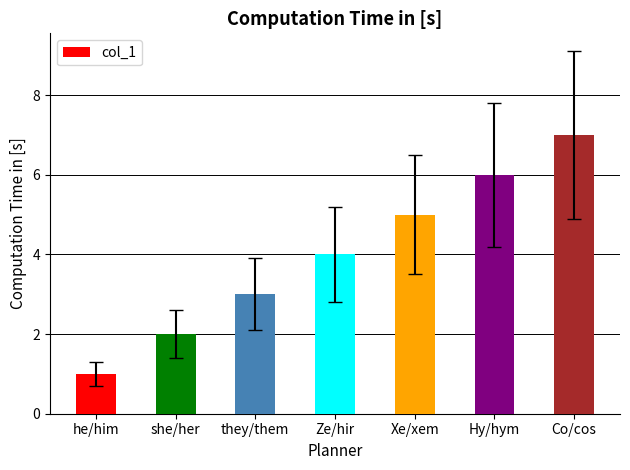

At which category does the chart reach its peak across all series?

Co/cos